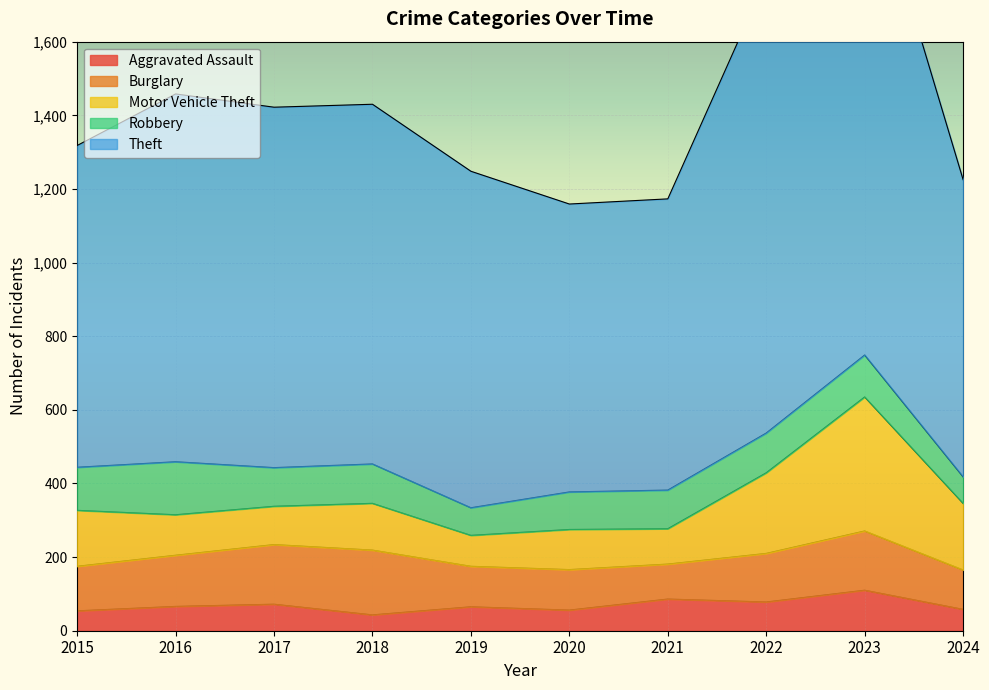

The Robbery series shows 22 at 2022. True or false?

False